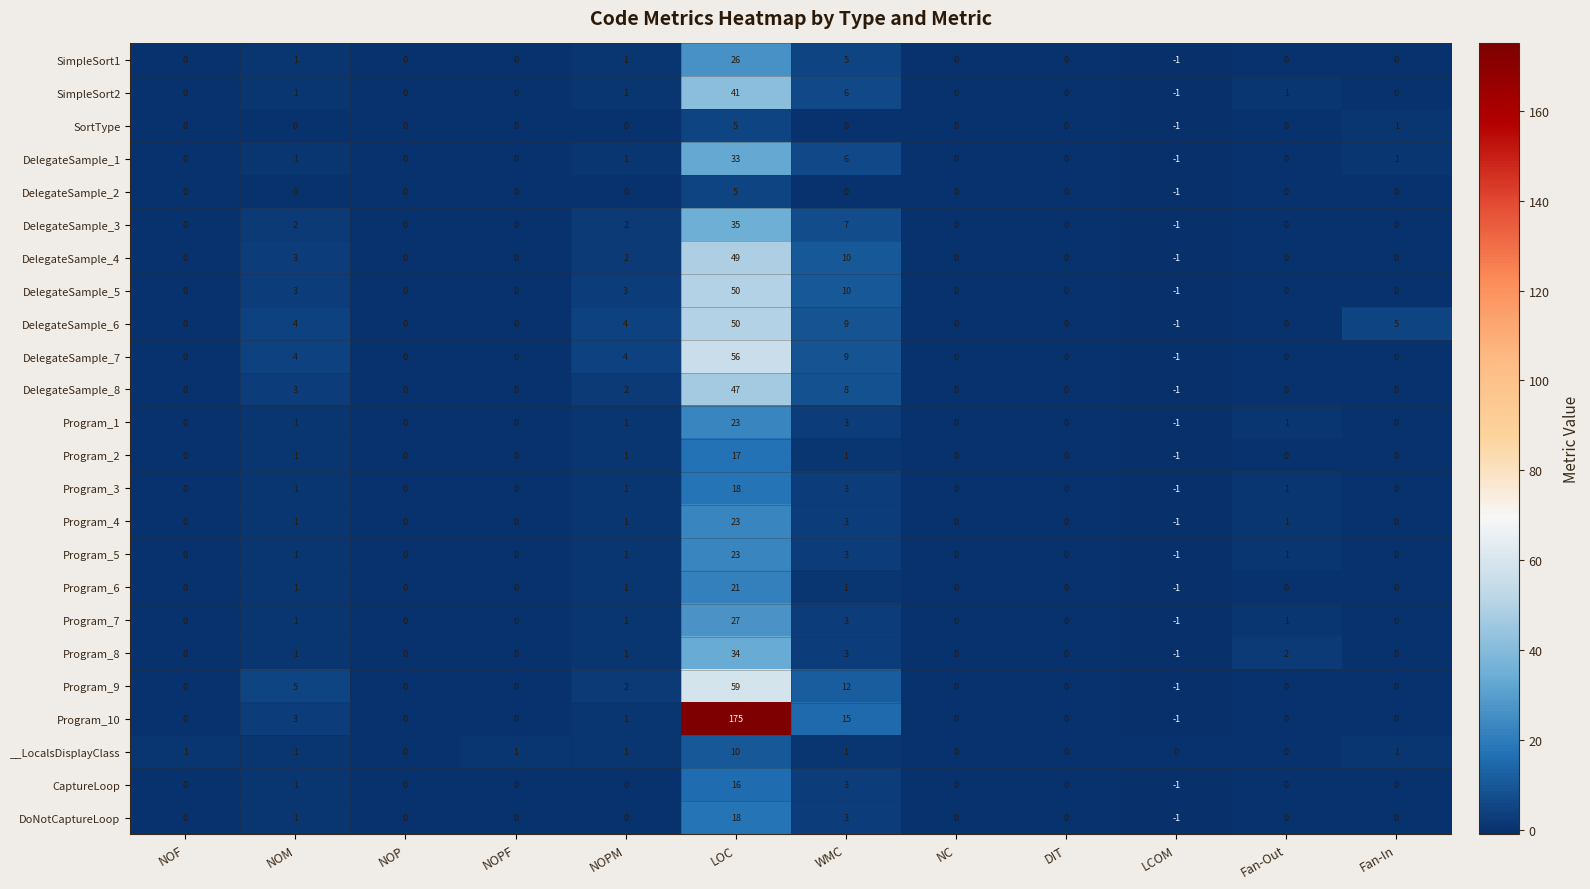

The Program_6 series shows 9 at NOF. True or false?

False